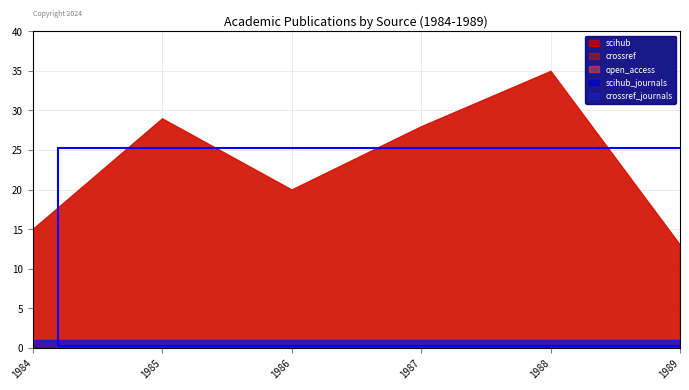

True or false: open_access has more than 2 interior local peaks.

False